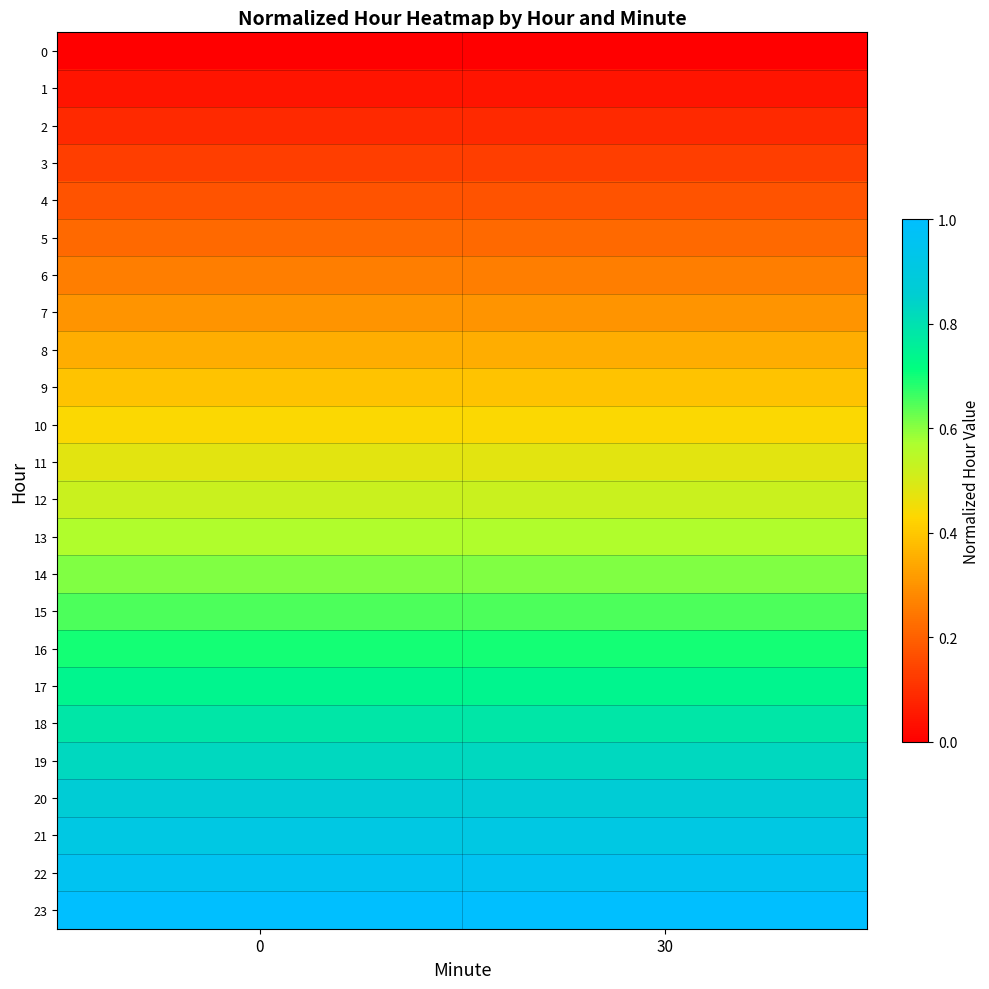

Reading right to left, extract all data points from this chart.

0: 30=0.0	0=0.0
1: 30=0.0	0=0.0
2: 30=0.1	0=0.1
3: 30=0.1	0=0.1
4: 30=0.2	0=0.2
5: 30=0.2	0=0.2
6: 30=0.3	0=0.3
7: 30=0.3	0=0.3
8: 30=0.3	0=0.3
9: 30=0.4	0=0.4
10: 30=0.4	0=0.4
11: 30=0.5	0=0.5
12: 30=0.5	0=0.5
13: 30=0.6	0=0.6
14: 30=0.6	0=0.6
15: 30=0.7	0=0.7
16: 30=0.7	0=0.7
17: 30=0.7	0=0.7
18: 30=0.8	0=0.8
19: 30=0.8	0=0.8
20: 30=0.9	0=0.9
21: 30=0.9	0=0.9
22: 30=1.0	0=1.0
23: 30=1.0	0=1.0